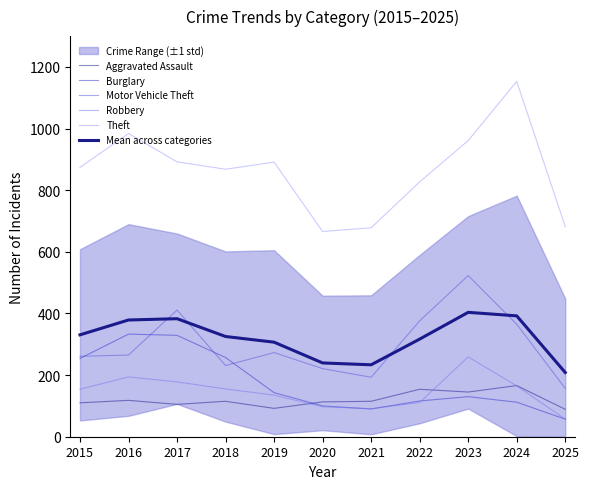

Which label corresponds to the smallest value in the chart?

2025